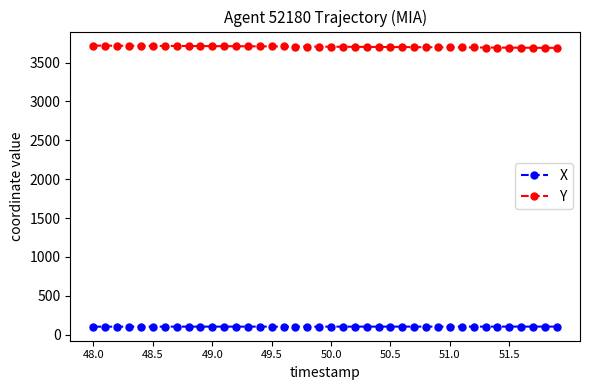

List the series in order of their overall mean, highest first.

Y, X